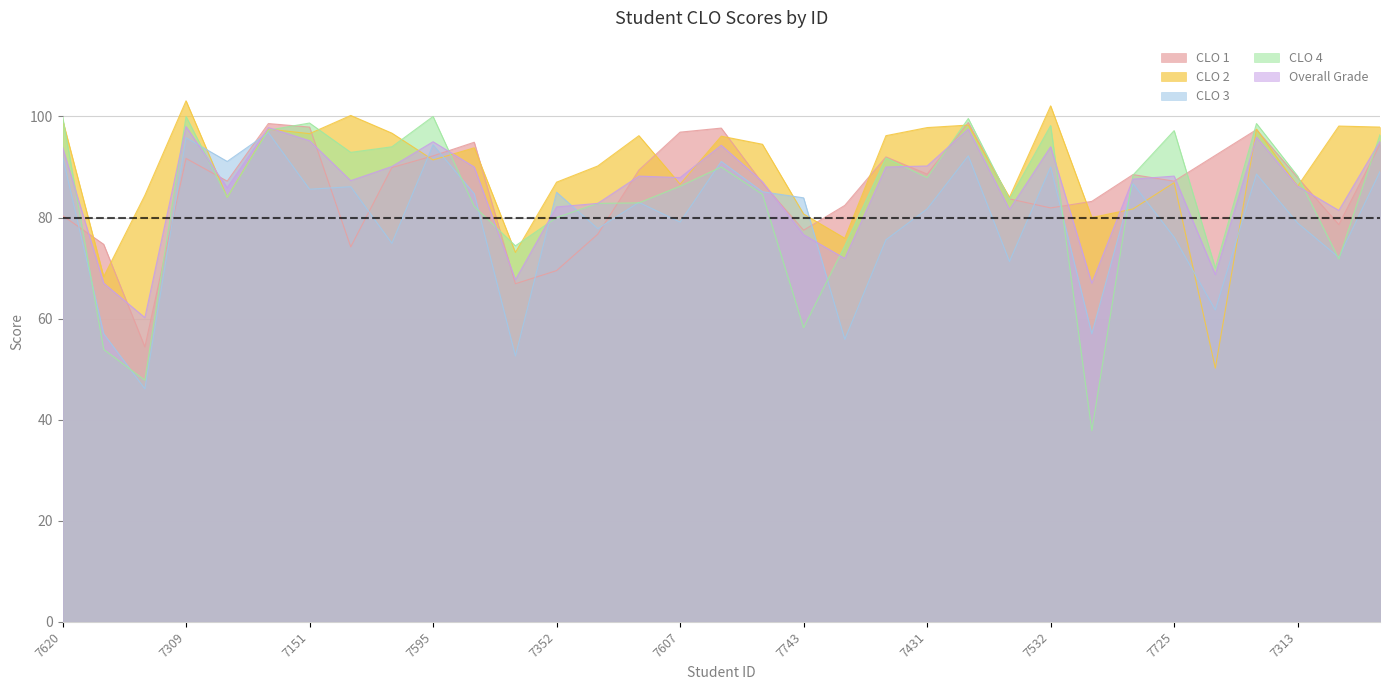

At how many categories does at least one series exceed 56?

33